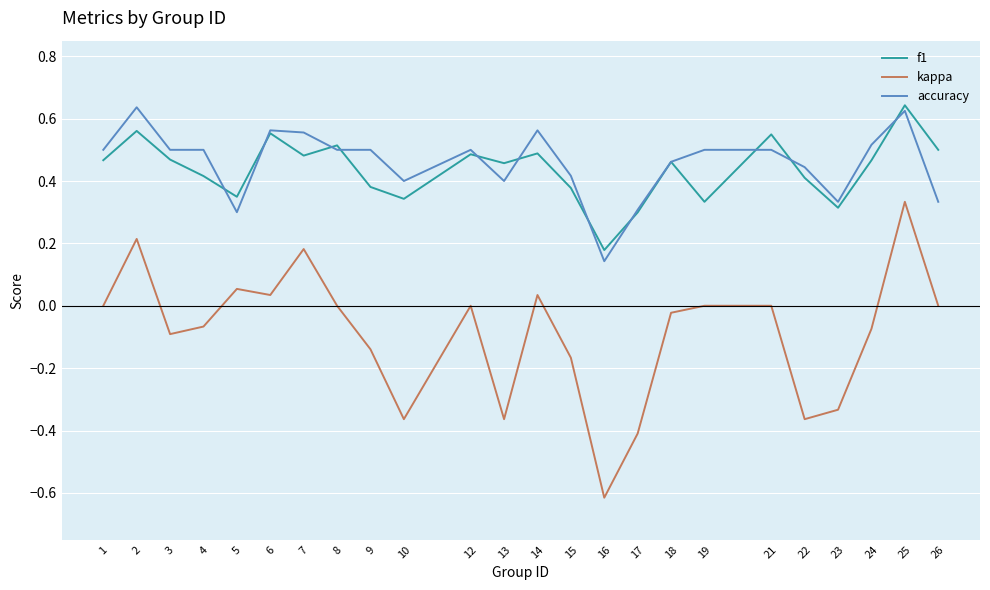

The f1 series shows 0.5 at 24. True or false?

True